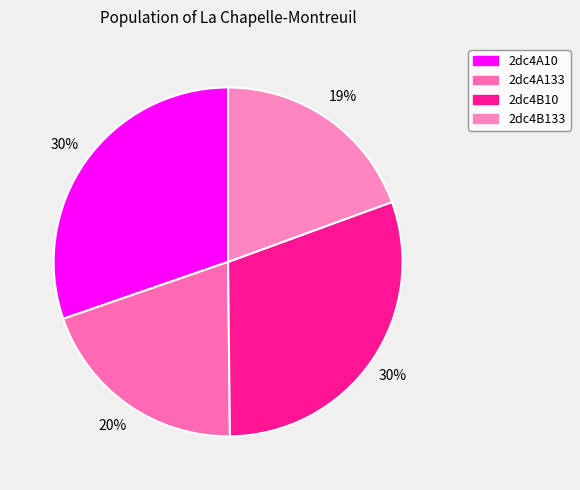

Is there a majority slice in this chart?

No